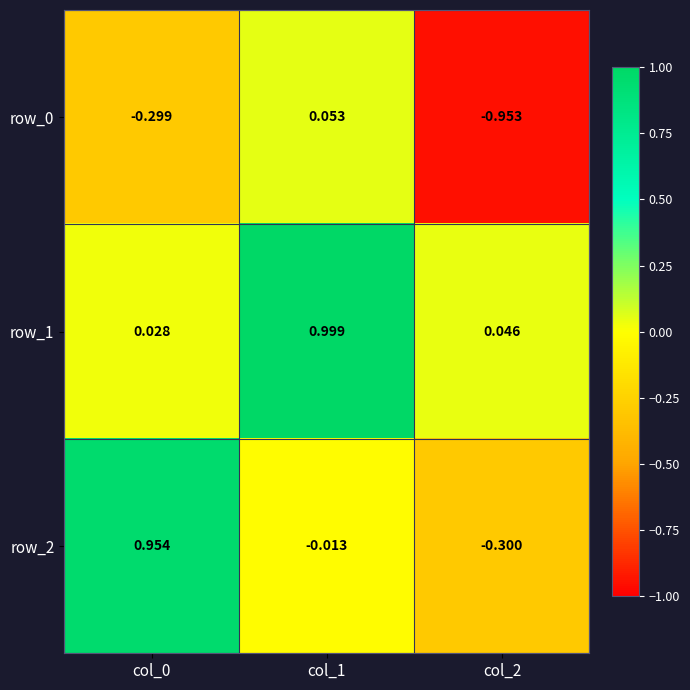

What is the sum of all row_2 values?

0.6